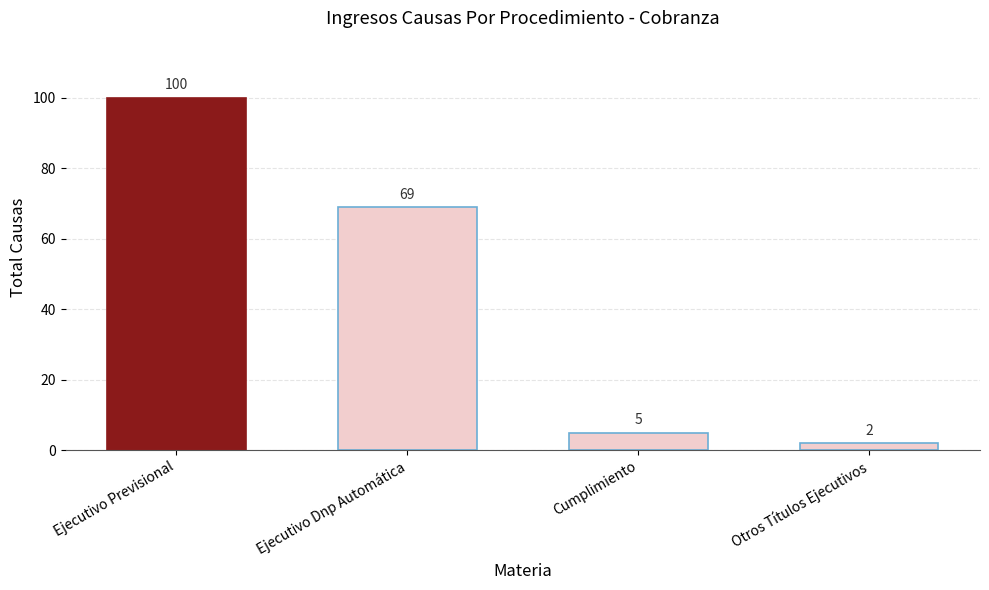

What is the difference between the values at Cumplimiento and Ejecutivo Previsional?

95